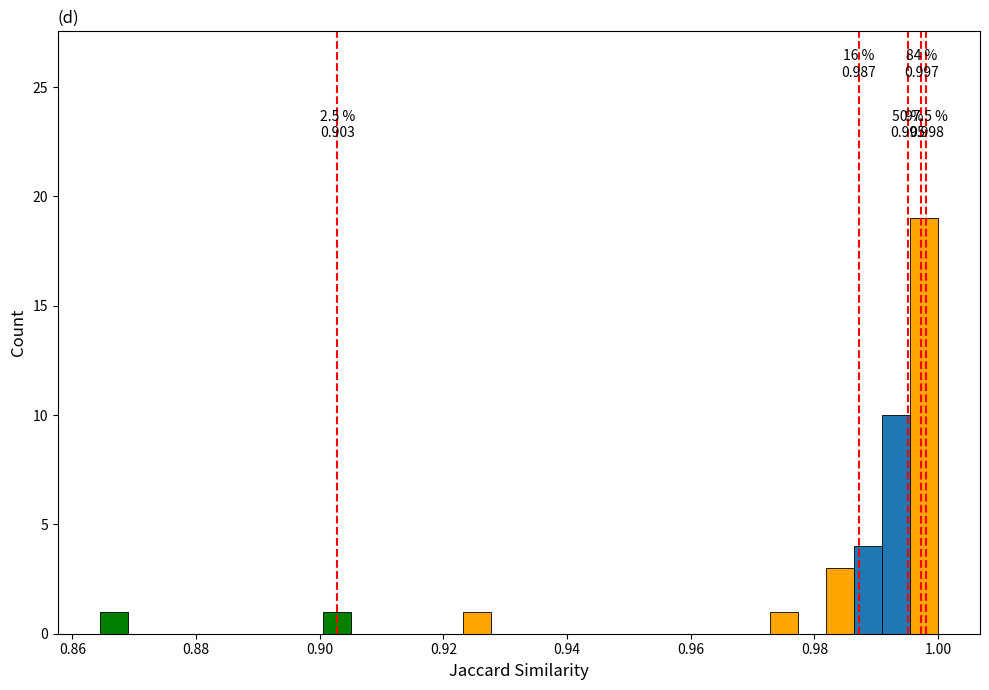

Read against the x-axis, roughly where is the centre of the tallest bar?

0.998